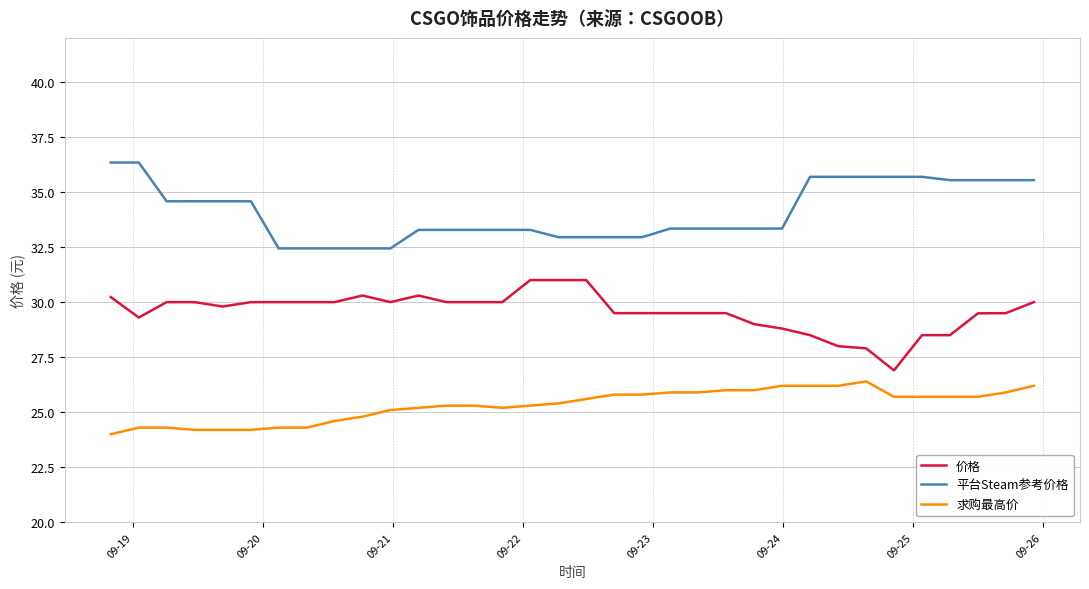

True or false: 求购最高价 and 价格 cross at least once.

False